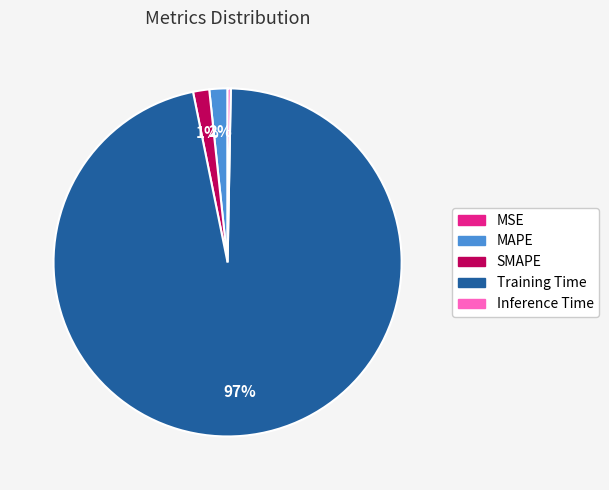

Do Inference Time and MAPE together represent more than half of the pie?

No